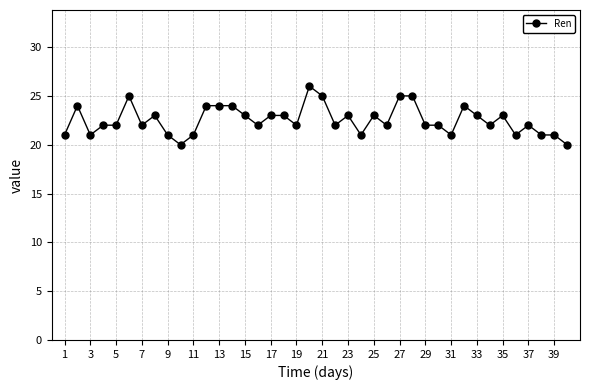

True or false: there are more than 2 points higher than both neighbors.

True